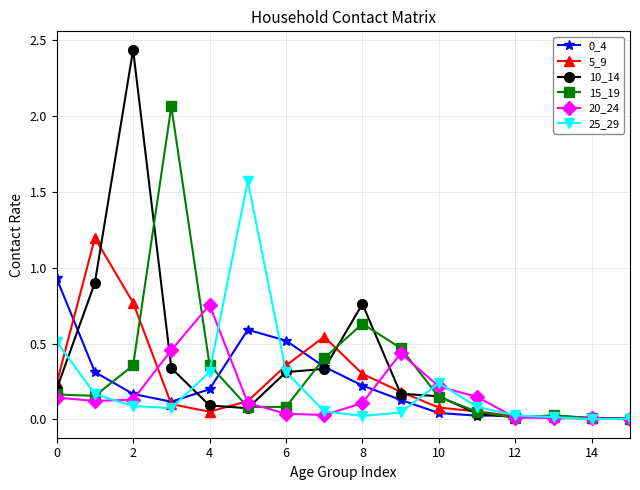

Which series has the largest range (max minus min)?

10_14